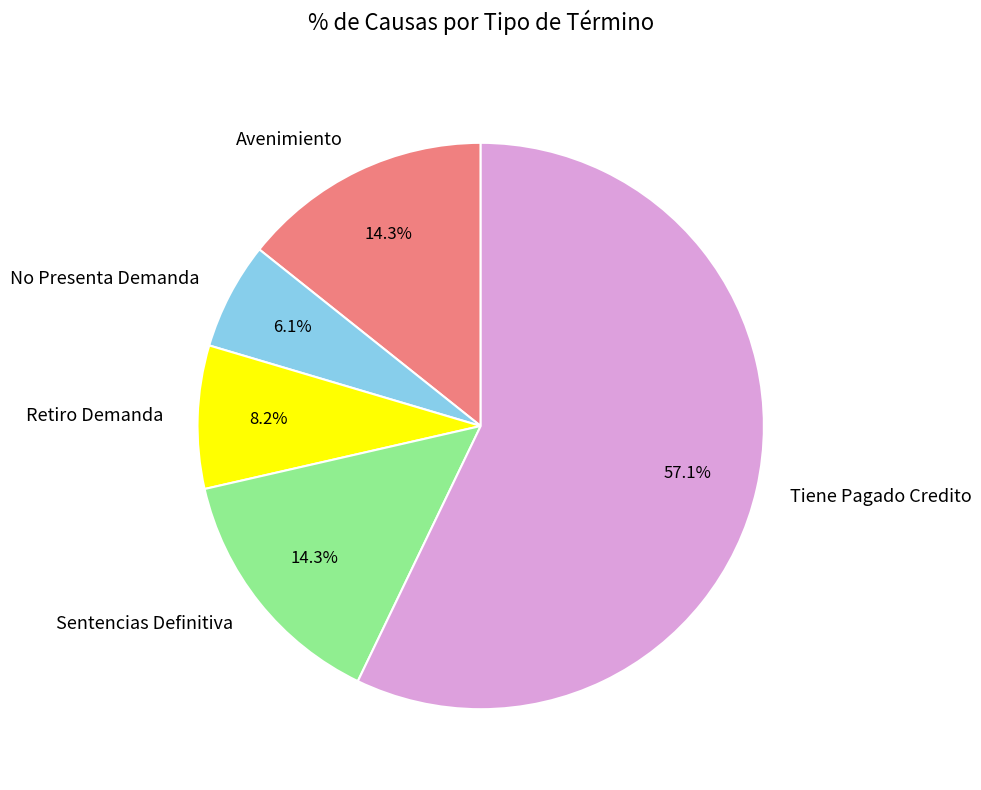

Which category accounts for the majority?

Tiene Pagado Credito